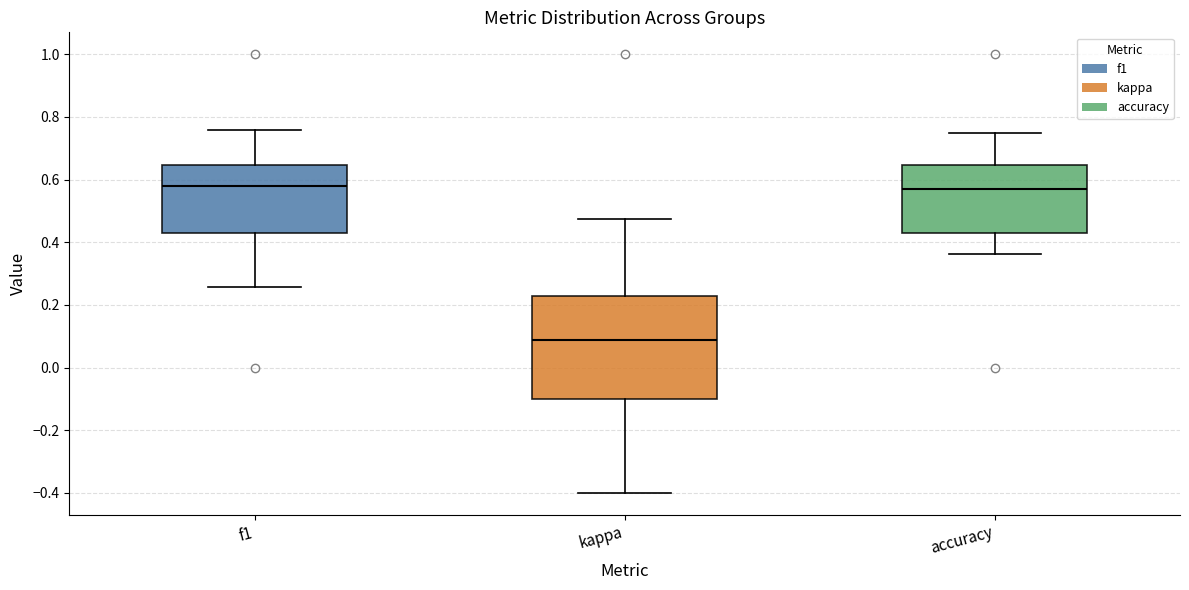

Reading left to right, transcribe this box plot: for each box, give where its median line is, the range the box spans, and where its two whiskers end, as read against the y-axis. The values are not printed on the chart, so give them approximately, as read against the axis.

f1: median 0.58, box 0.42 to 0.64, whiskers 0.26 to 0.76
kappa: median 0.08, box -0.10 to 0.22, whiskers -0.40 to 0.48
accuracy: median 0.58, box 0.42 to 0.64, whiskers 0.36 to 0.76